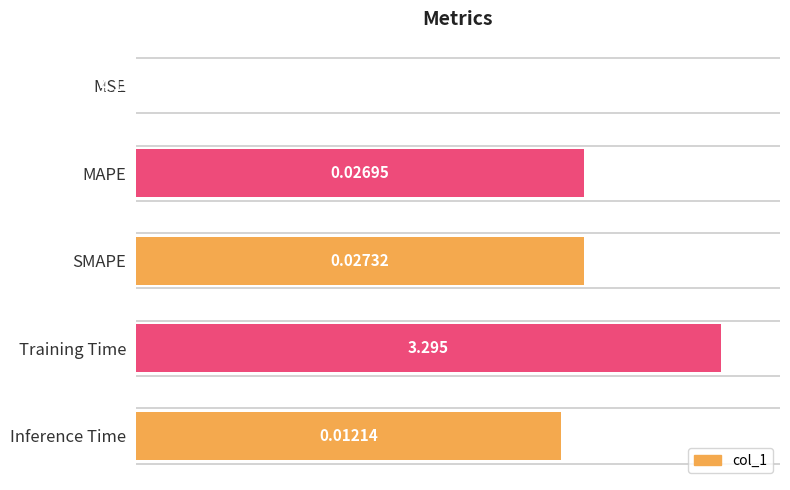

What is the maximum value shown in the chart?

100.0